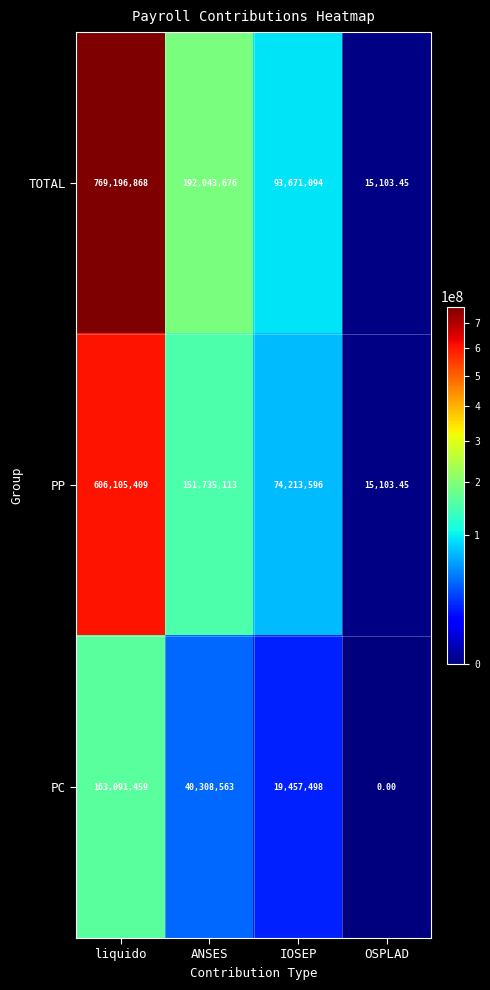

Which series has the widest spread of values?

TOTAL